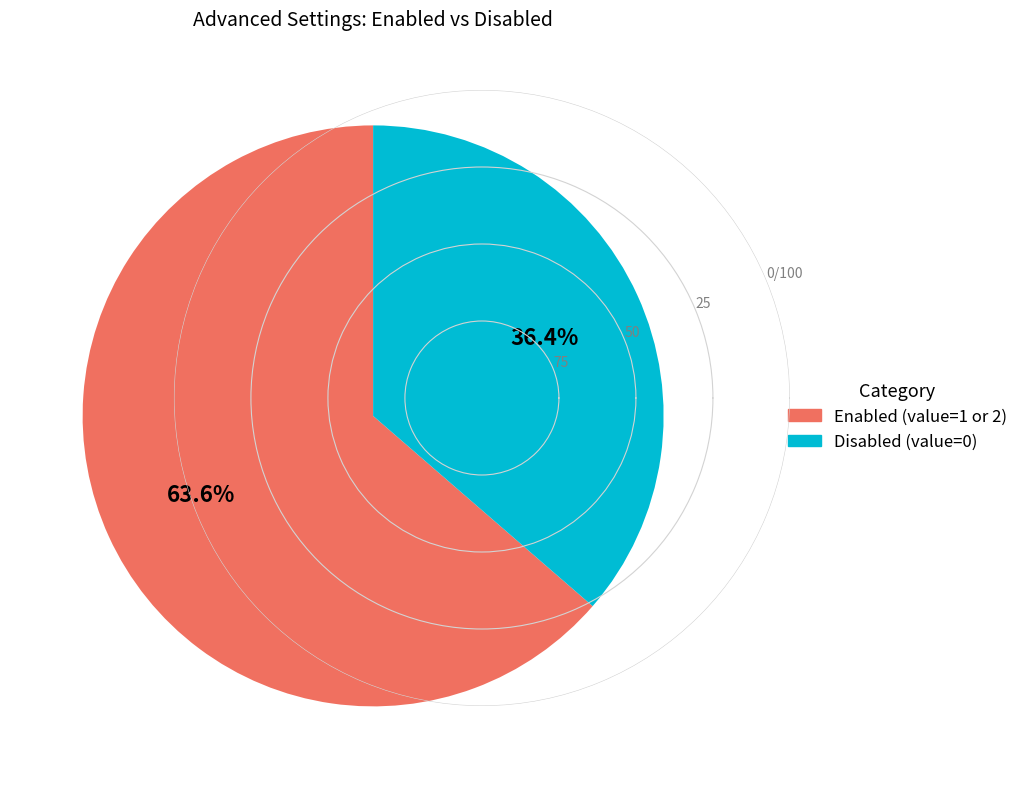

Which category has the smallest portion of the pie?

Disabled (value=0)